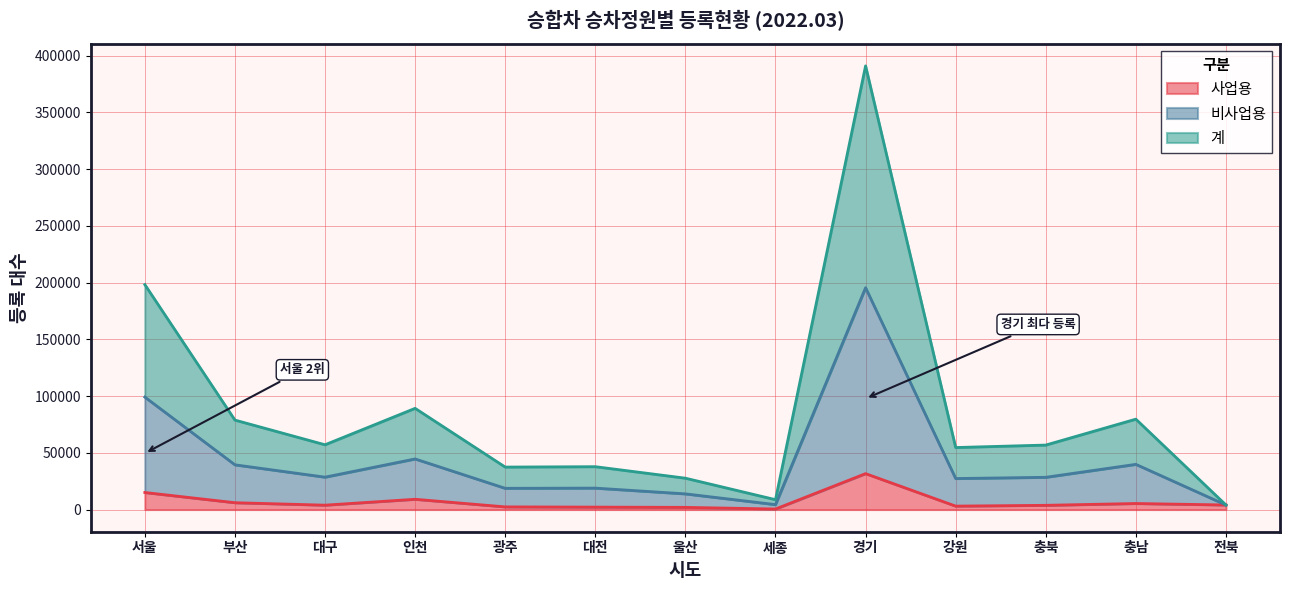

What is the label of the 8th point from the right?

대전